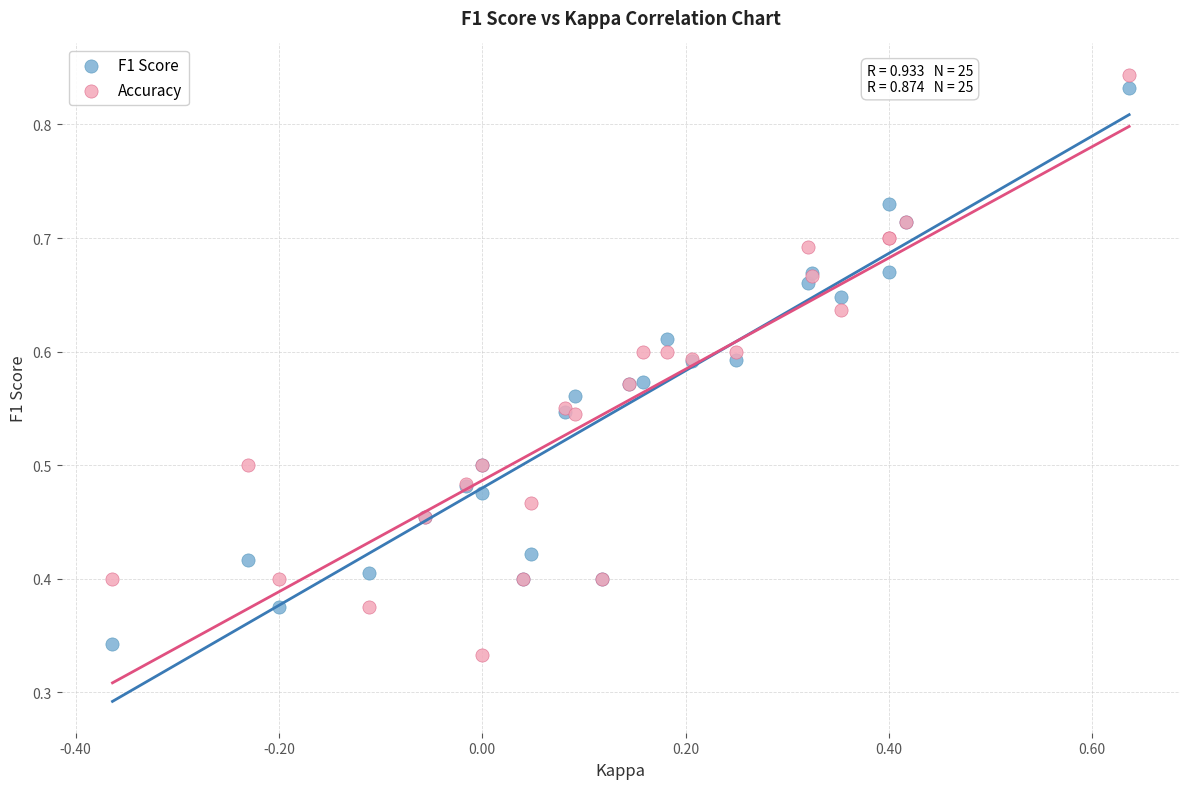

Which series reaches the maximum Y coordinate?

Accuracy